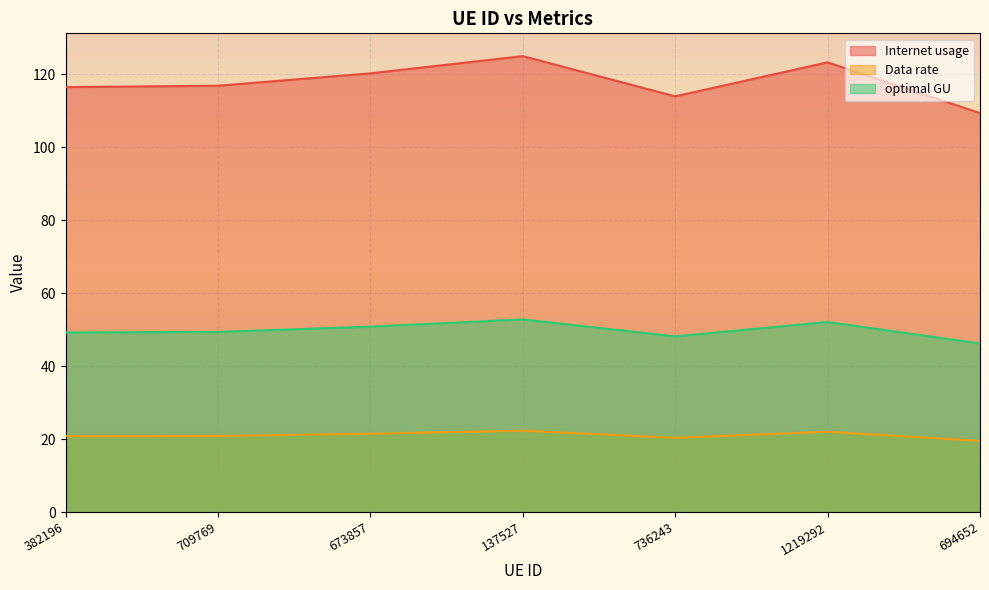

Rank the categories by Data rate value from highest to lowest.

137527, 1219292, 673857, 709769, 382196, 736243, 694652